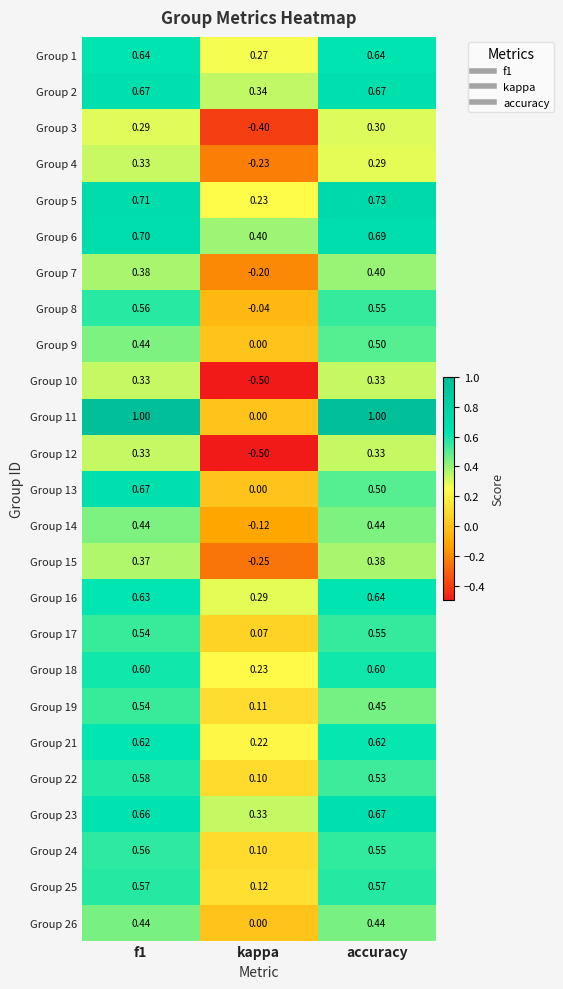

Is the value of Group 10 at f1 greater than the value of Group 8 at f1?

No